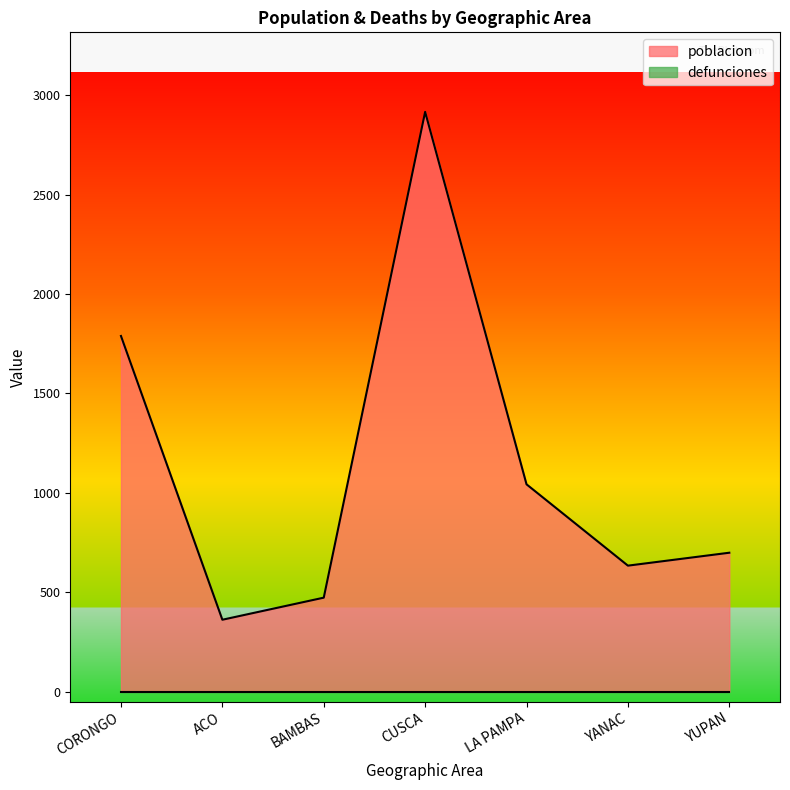

Where is the data nearest to the value 1639?

CORONGO